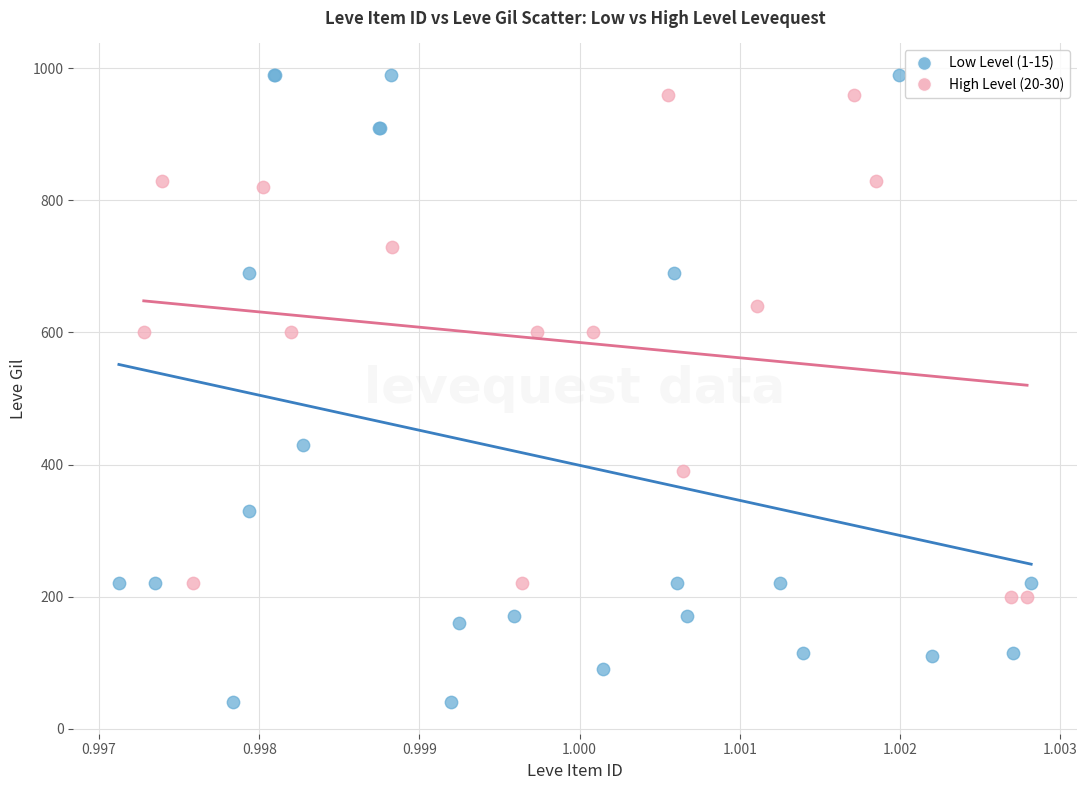

Which series has the widest spread of Y values?

Low Level (1-15)